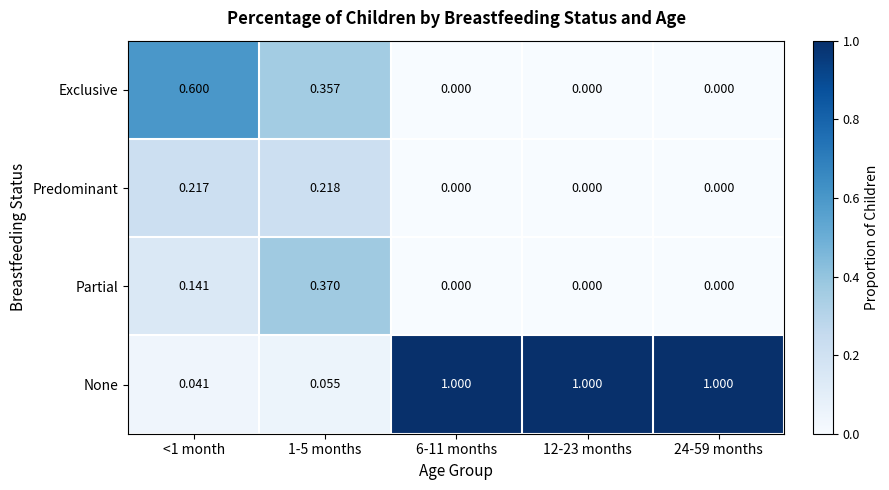

Is the value of Exclusive at <1 month greater than the value of Partial at 12-23 months?

Yes